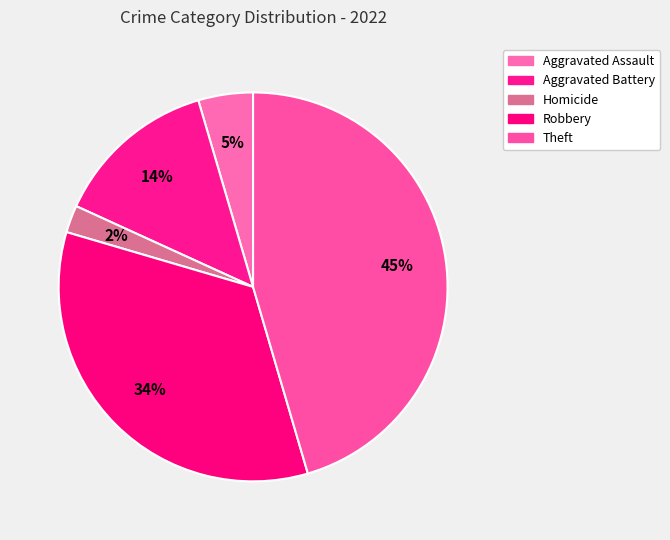

Count the number of slices in the pie.

5